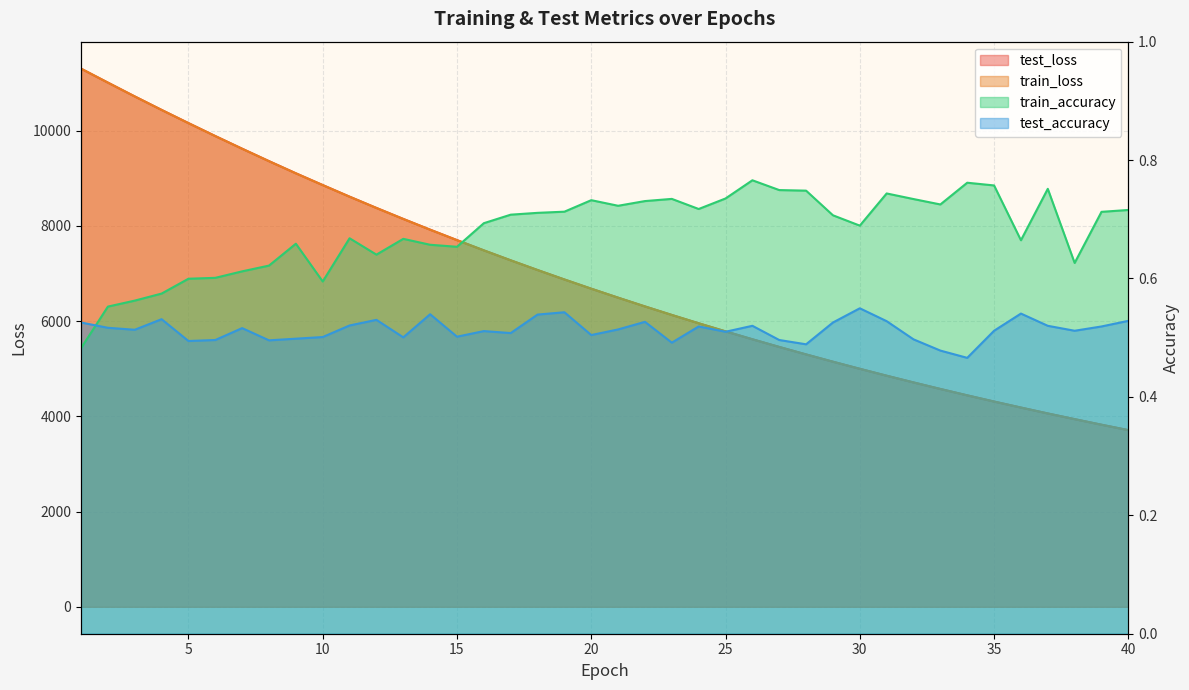

Reading left to right, transcribe all the data shown in this chart.

test_loss: 1=11301.0	2=11008.8	3=10718.8	4=10435.5	5=10158.8	6=9886.4	7=9620.6	8=9359.3	9=9104.5	10=8857.4	11=8613.5	12=8376.8	13=8146.0	14=7920.5	15=7701.1	16=7486.1	17=7277.0	18=7073.1	19=6874.6	20=6681.1	21=6492.6	22=6308.6	23=6129.6	24=5954.9	25=5784.9	26=5619.1	27=5457.9	28=5300.9	29=5147.8	30=4998.8	31=4853.8	32=4712.7	33=4575.3	34=4441.6	35=4311.4	36=4185.1	37=4061.1	38=3941.5	39=3824.4	40=3710.9
train_loss: 1=11303.1	2=11008.4	3=10718.3	4=10434.7	5=10157.6	6=9885.5	7=9619.3	8=9358.5	9=9103.5	10=8856.1	11=8612.5	12=8376.1	13=8144.9	14=7919.6	15=7699.9	16=7485.0	17=7276.1	18=7072.3	19=6873.8	20=6680.1	21=6491.6	22=6307.7	23=6128.5	24=5954.1	25=5783.9	26=5618.2	27=5457.0	28=5299.9	29=5147.0	30=4998.2	31=4853.0	32=4711.9	33=4574.6	34=4440.6	35=4310.5	36=4184.1	37=4060.4	38=3940.9	39=3823.8	40=3710.3
train_accuracy: 1=0.5	2=0.6	3=0.6	4=0.6	5=0.6	6=0.6	7=0.6	8=0.6	9=0.7	10=0.6	11=0.7	12=0.6	13=0.7	14=0.7	15=0.7	16=0.7	17=0.7	18=0.7	19=0.7	20=0.7	21=0.7	22=0.7	23=0.7	24=0.7	25=0.7	26=0.8	27=0.7	28=0.7	29=0.7	30=0.7	31=0.7	32=0.7	33=0.7	34=0.8	35=0.8	36=0.7	37=0.8	38=0.6	39=0.7	40=0.7
test_accuracy: 1=0.5	2=0.5	3=0.5	4=0.5	5=0.5	6=0.5	7=0.5	8=0.5	9=0.5	10=0.5	11=0.5	12=0.5	13=0.5	14=0.5	15=0.5	16=0.5	17=0.5	18=0.5	19=0.5	20=0.5	21=0.5	22=0.5	23=0.5	24=0.5	25=0.5	26=0.5	27=0.5	28=0.5	29=0.5	30=0.5	31=0.5	32=0.5	33=0.5	34=0.5	35=0.5	36=0.5	37=0.5	38=0.5	39=0.5	40=0.5